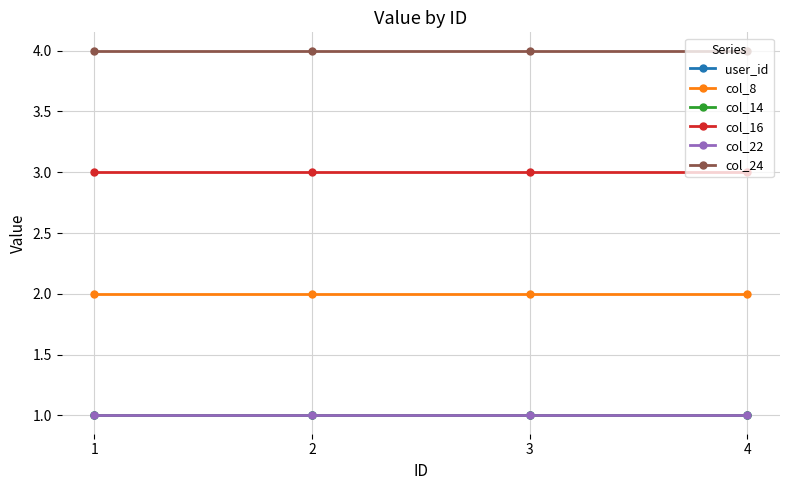

Does the chart have visible grid lines?

Yes